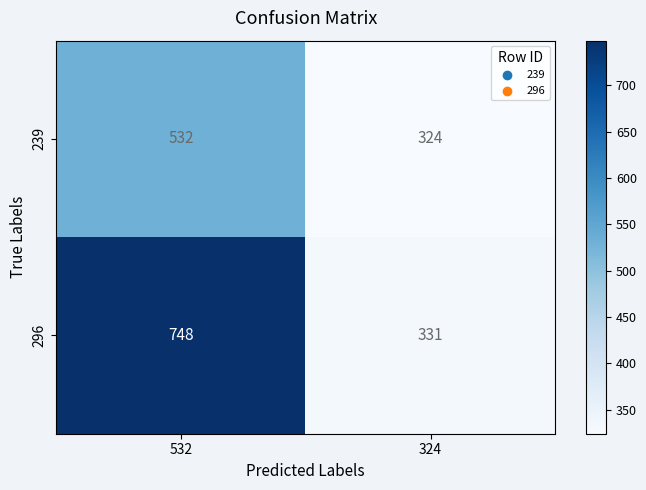

List the series in order of their peak value, highest first.

296, 239